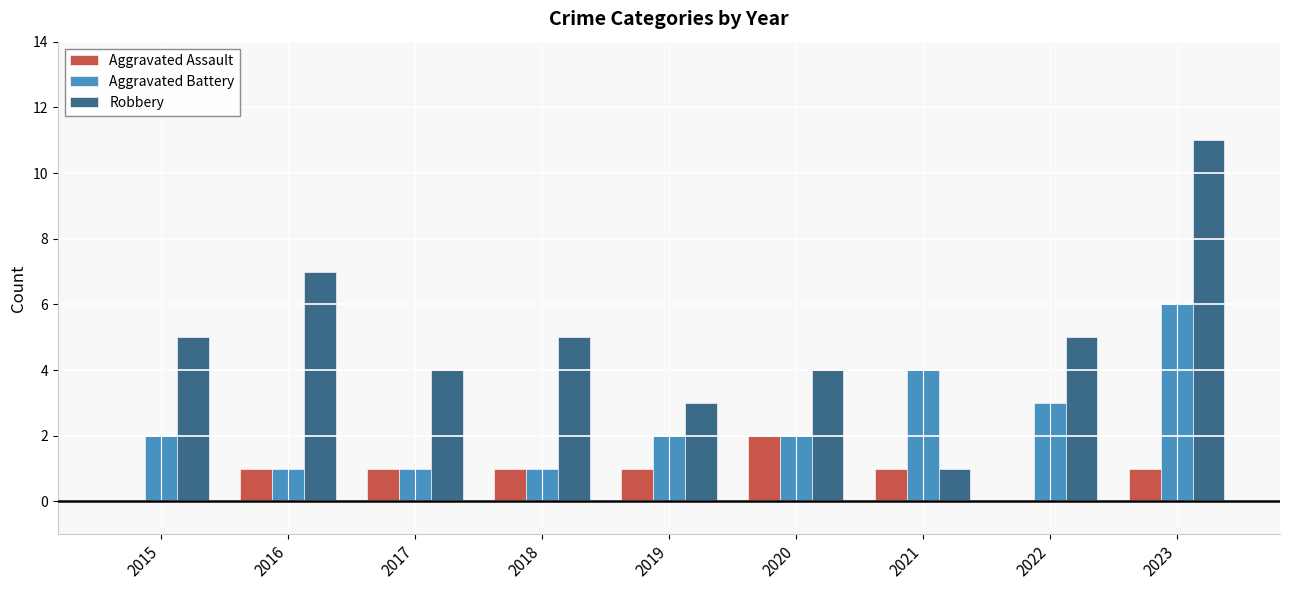

Reading right to left, list all the values displayed in this chart.

Aggravated Assault: 1	0	1	2	1	1	1	1	0
Aggravated Battery: 6	3	4	2	2	1	1	1	2
Robbery: 11	5	1	4	3	5	4	7	5